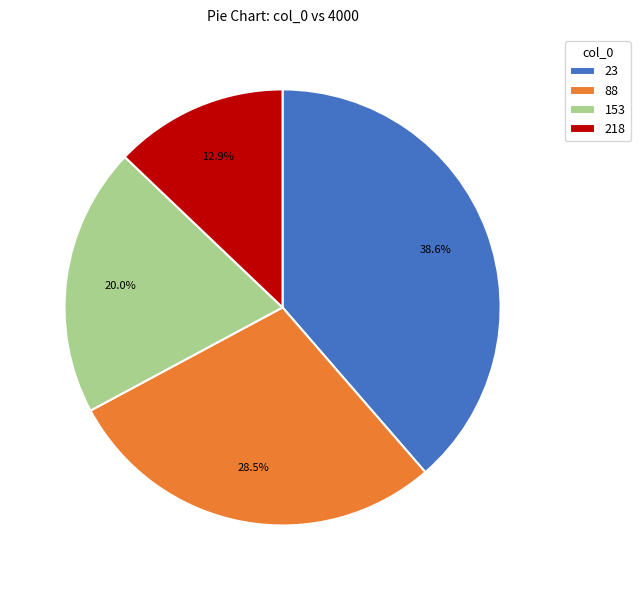

Rank the categories by value from highest to lowest.

23, 88, 153, 218